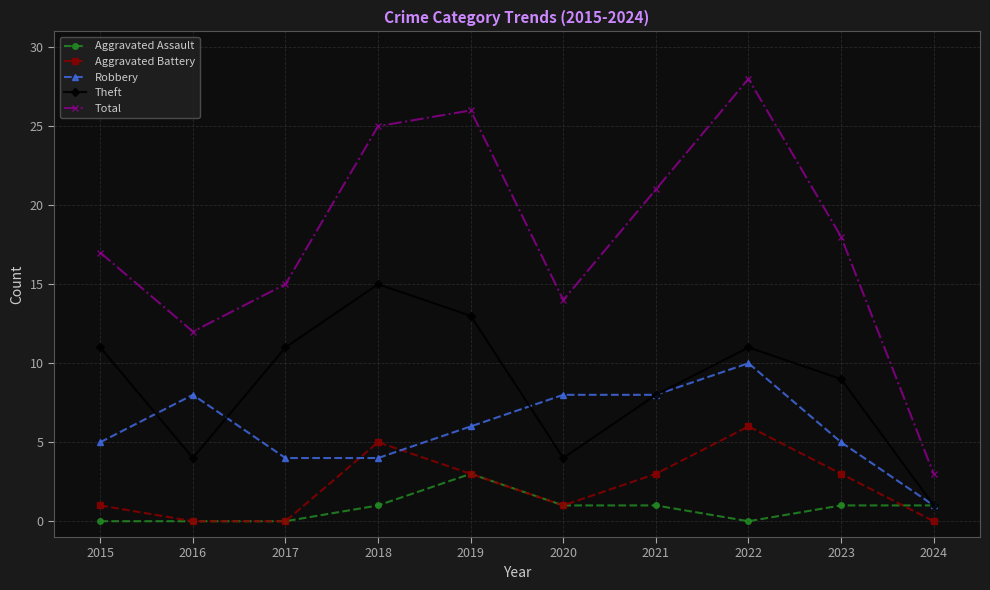

What are all the series names shown in the legend?

Aggravated Assault, Aggravated Battery, Robbery, Theft, Total